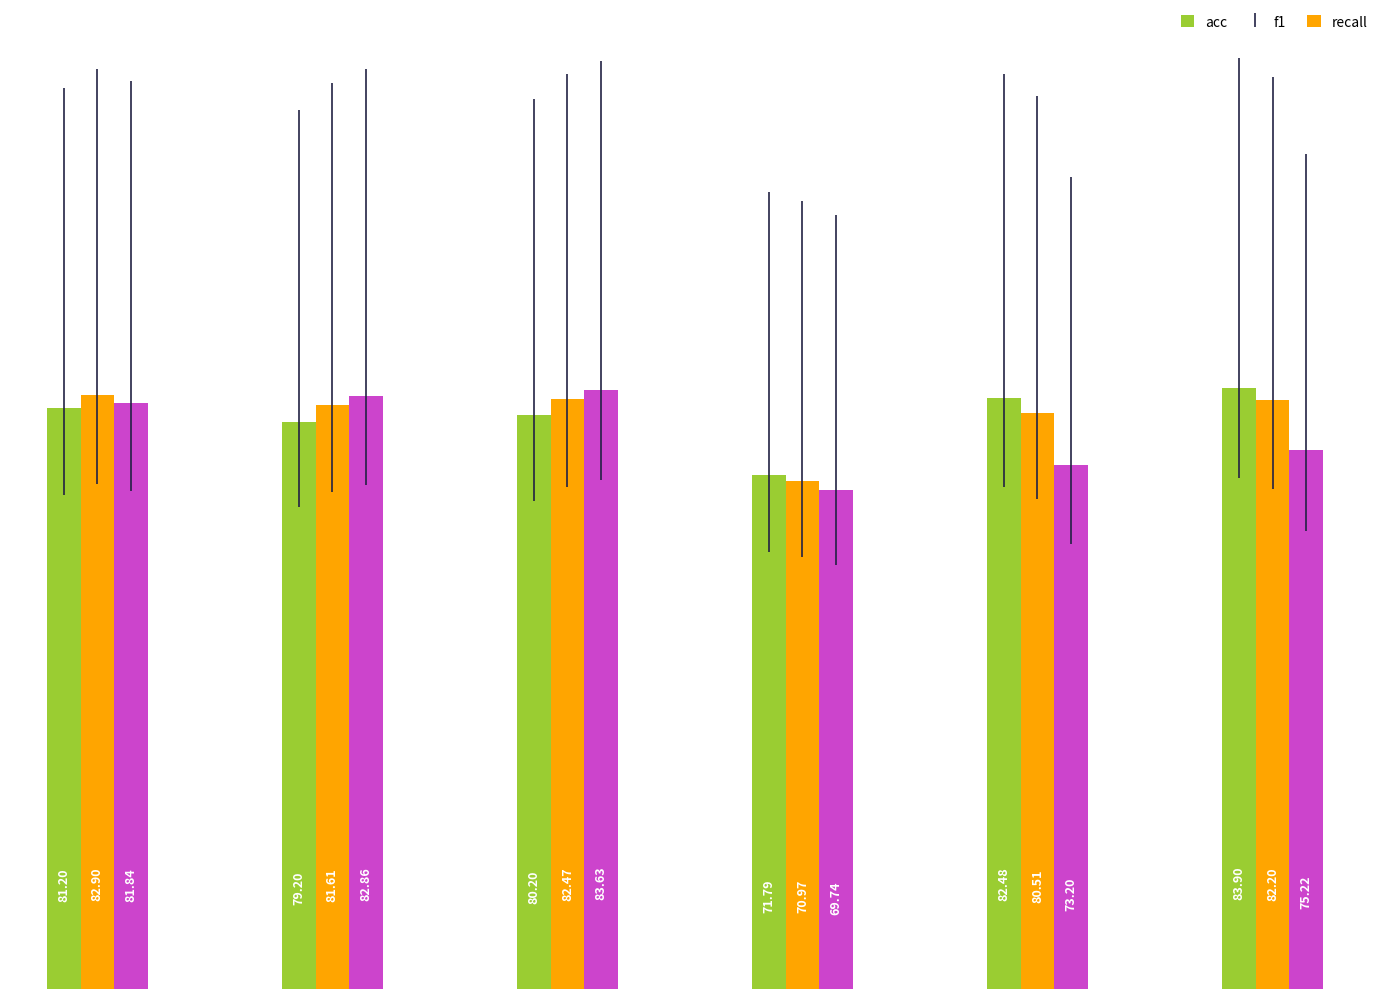

Which series has the largest total across all categories?

f1